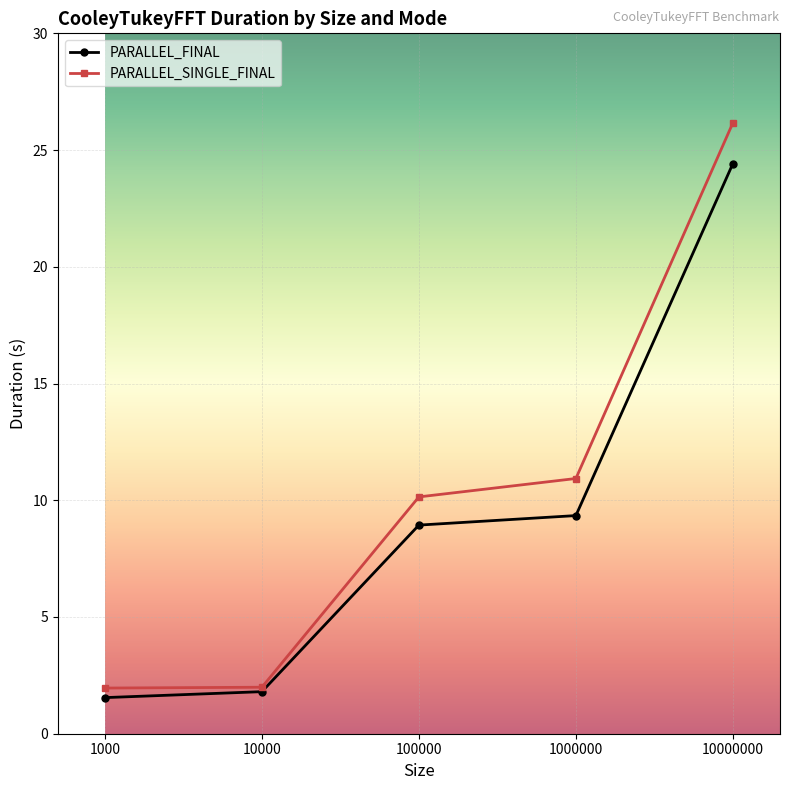

What is the smallest value displayed?

1.5